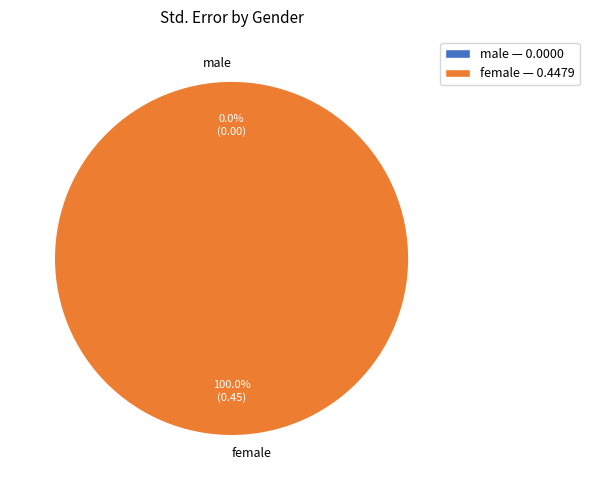

What is the smallest slice in the pie chart?

male